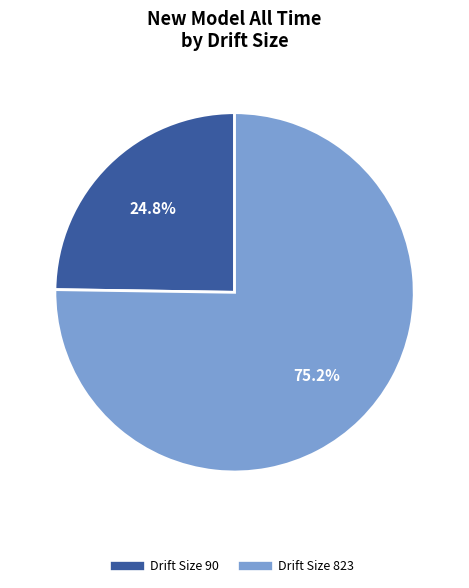

Is there any slice that represents more than half of the pie?

Yes